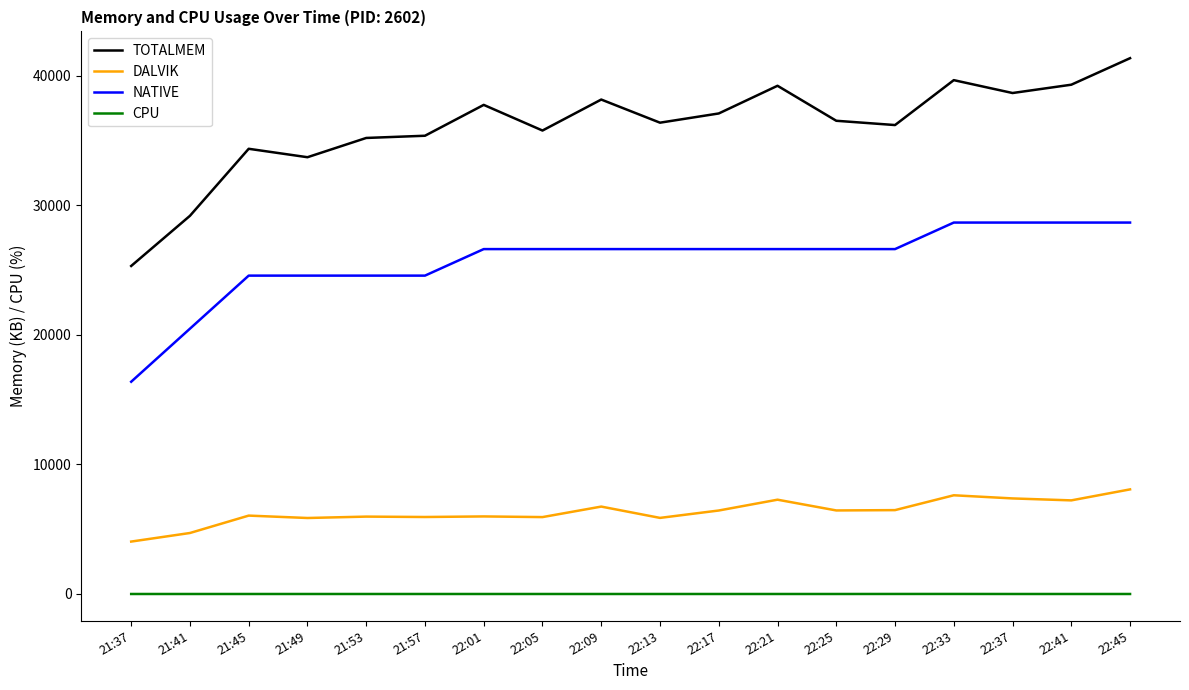

What is the sum of all DALVIK values?

114075.0